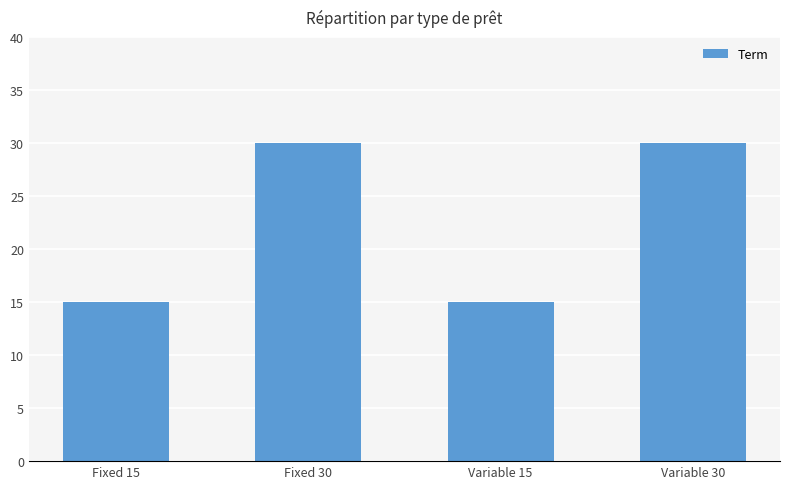

The value at Variable 30 is 12. True or false?

False